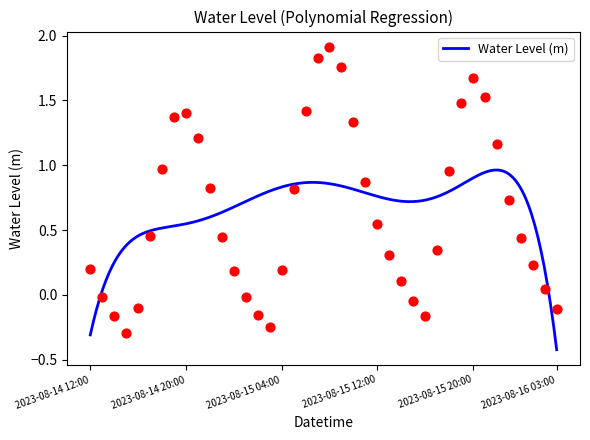

Which has a higher value, 2023-08-15 07:00 or 2023-08-14 17:00?

2023-08-15 07:00